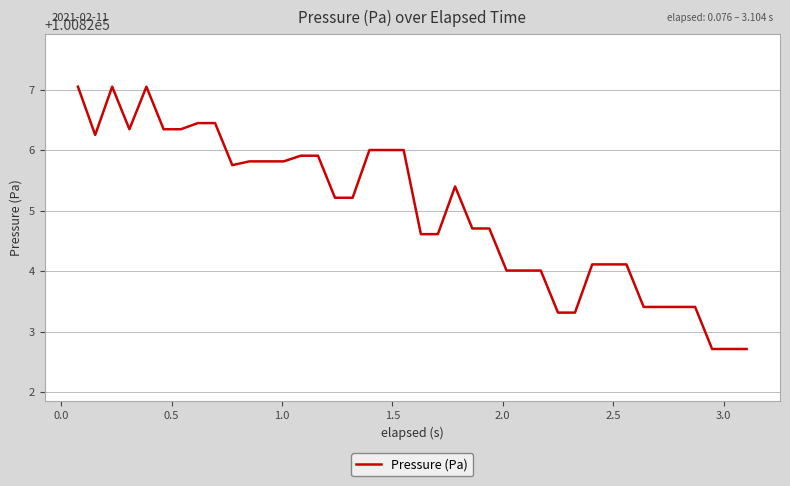

What is the greatest value displayed?

100827.0